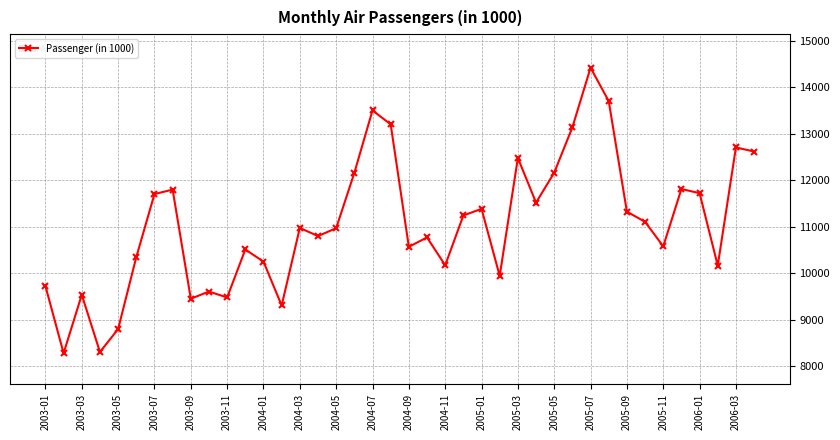

True or false: there are more than 2 points higher than both neighbors.

True